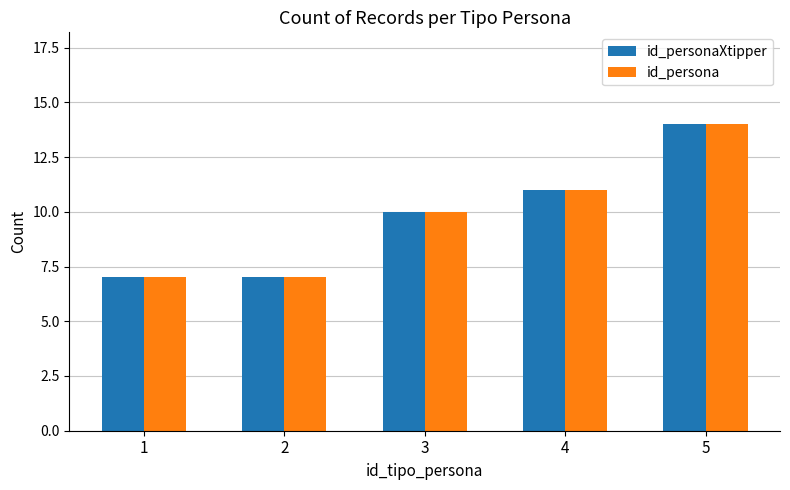

What is the value of the id_persona bar at the 4th from the left?

11